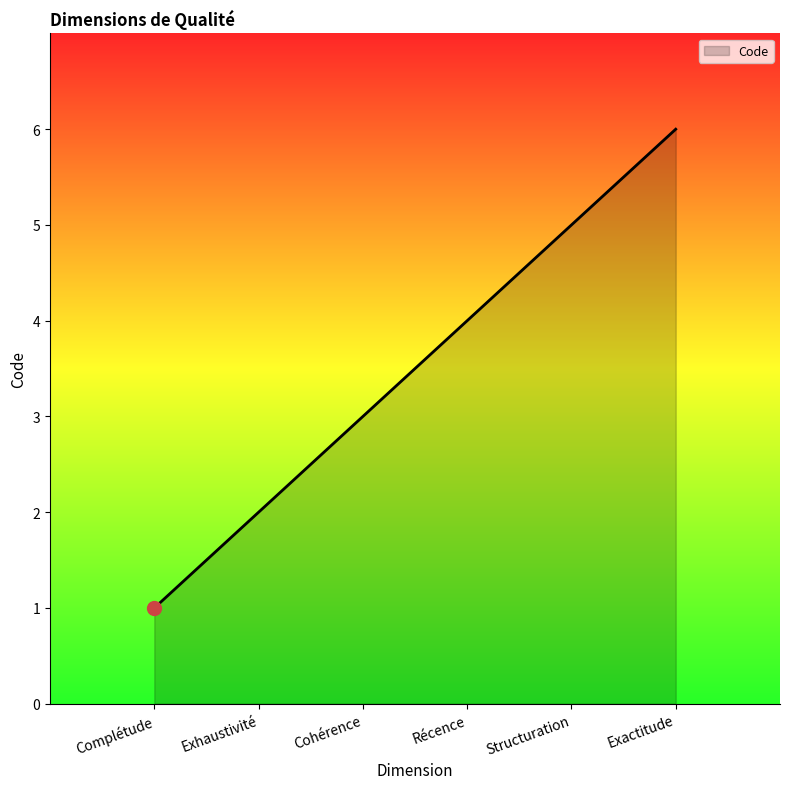

Approximately how many times larger is the value at Cohérence compared to Exactitude?

0.5